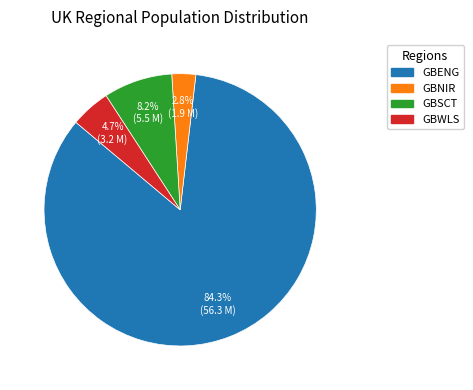

What is the ratio of the value at GBENG to the value at GBWLS?

17.9